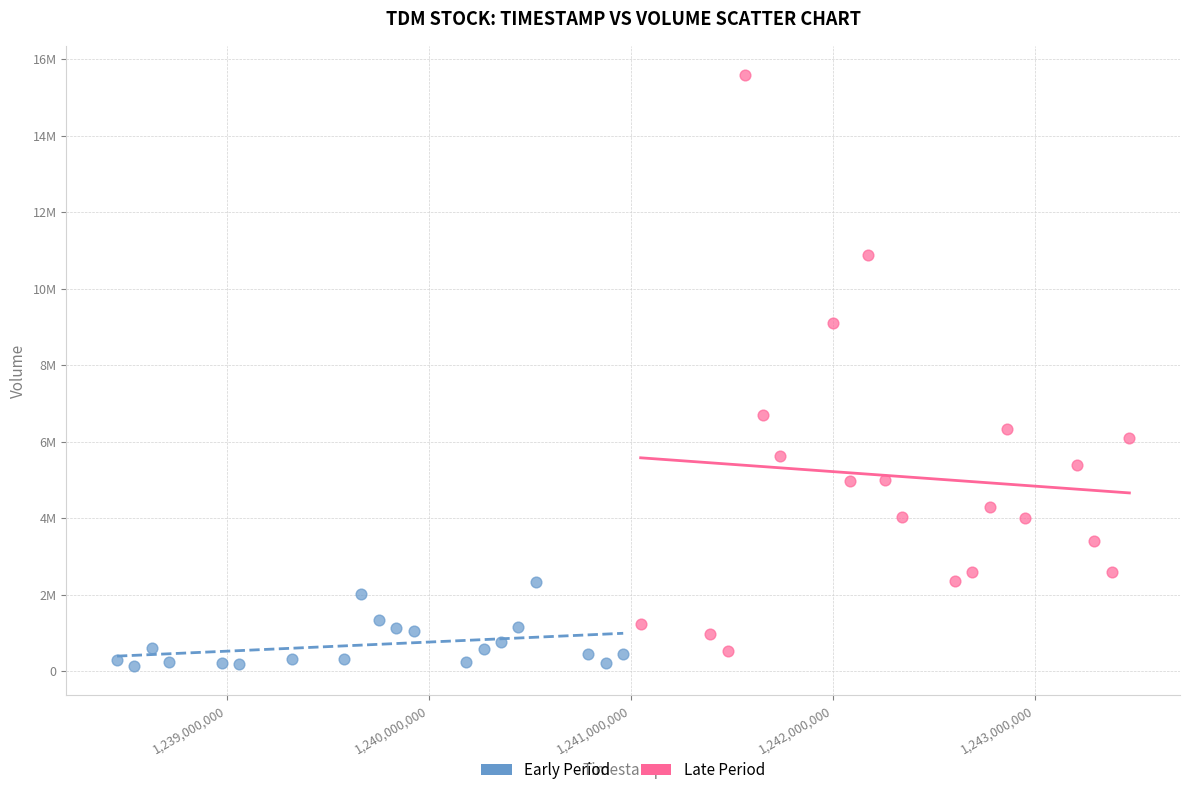

Which series contains the lowest Y value?

Early Period